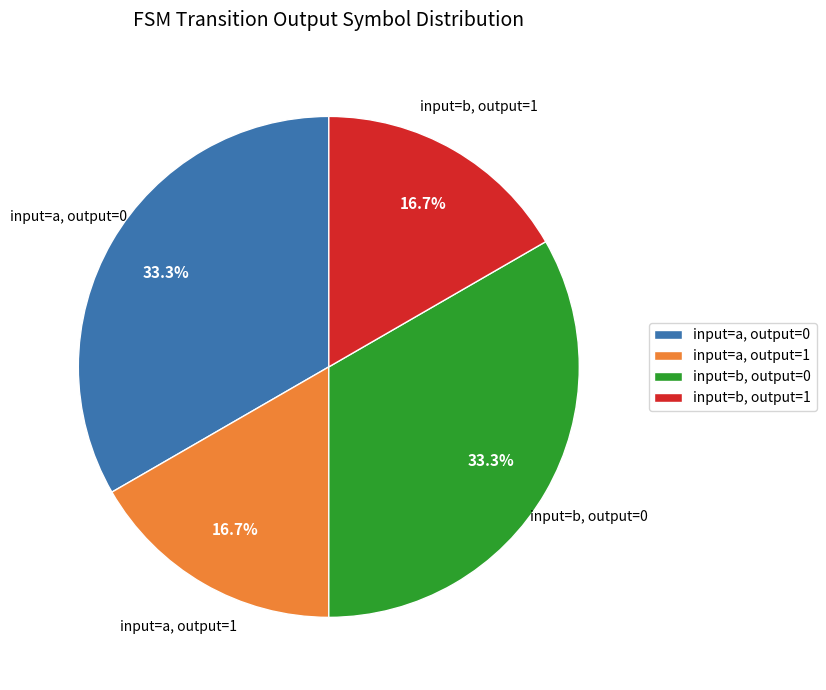

What percentage is NOT represented by input=b, output=0?

66.7%